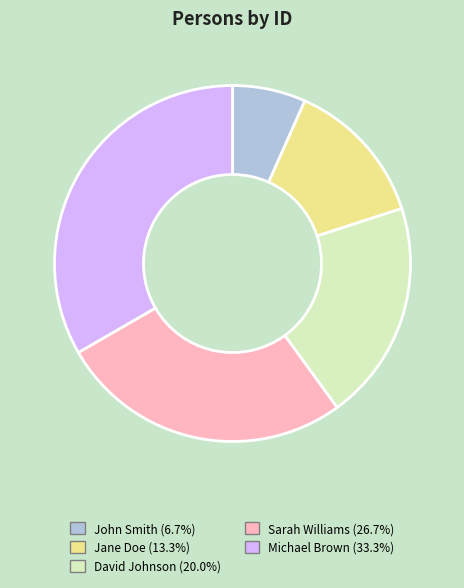

Do Sarah Williams (26.7%) and John Smith (6.7%) together represent more than half of the pie?

No